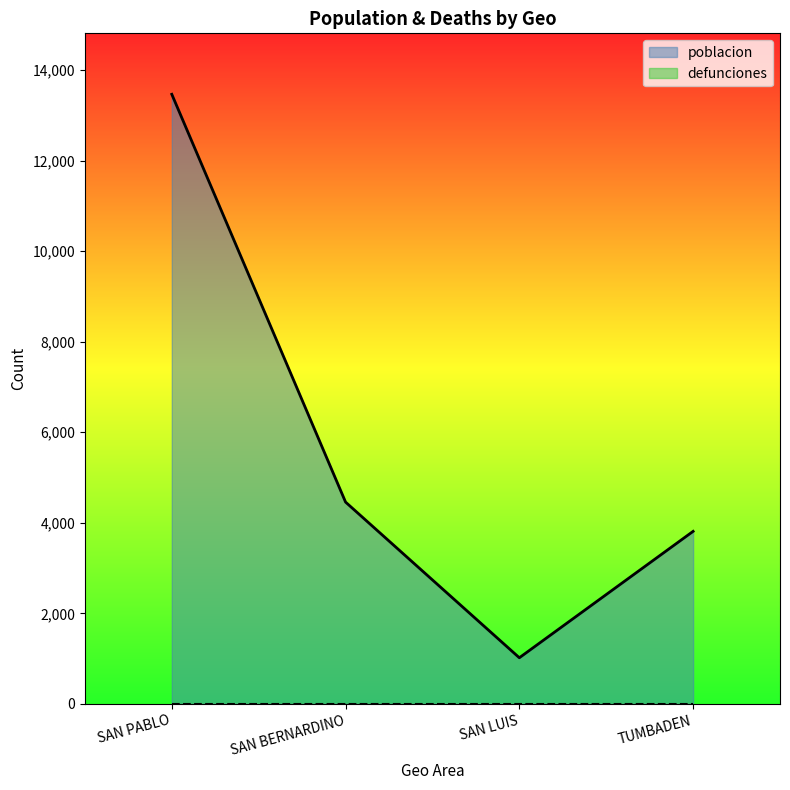

What is the difference between the maximum and minimum values?

12445